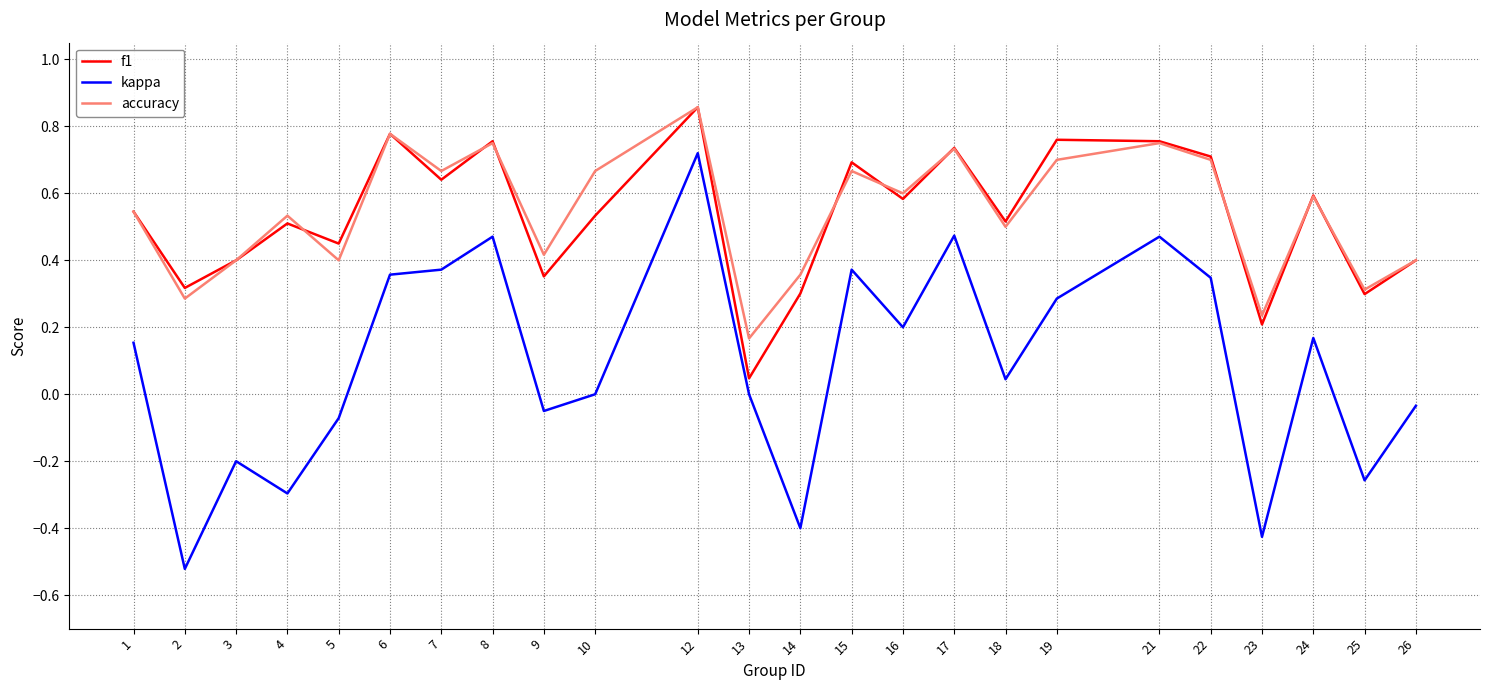

Which series changed the most between 23 and 24?

kappa